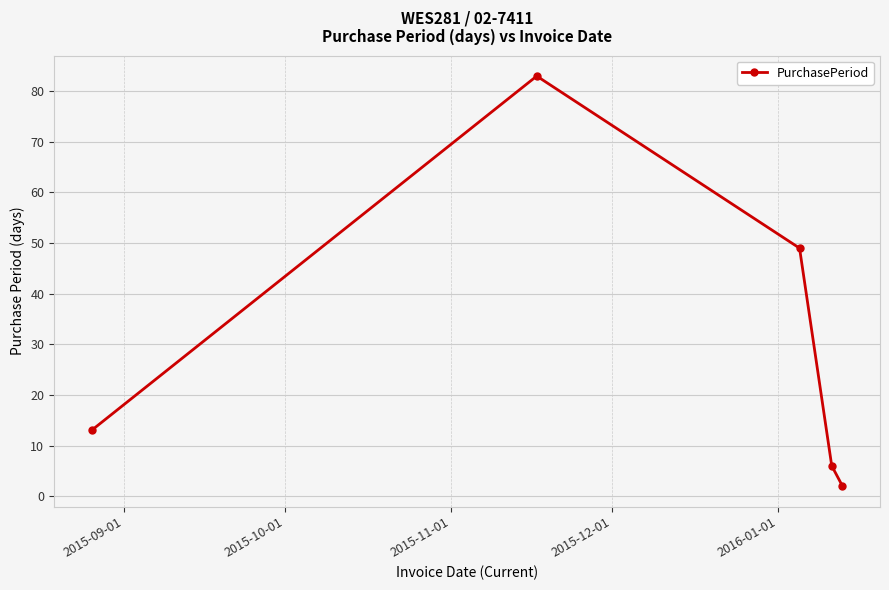

Reading right to left, extract all data points from this chart.

2	6	49	83	13